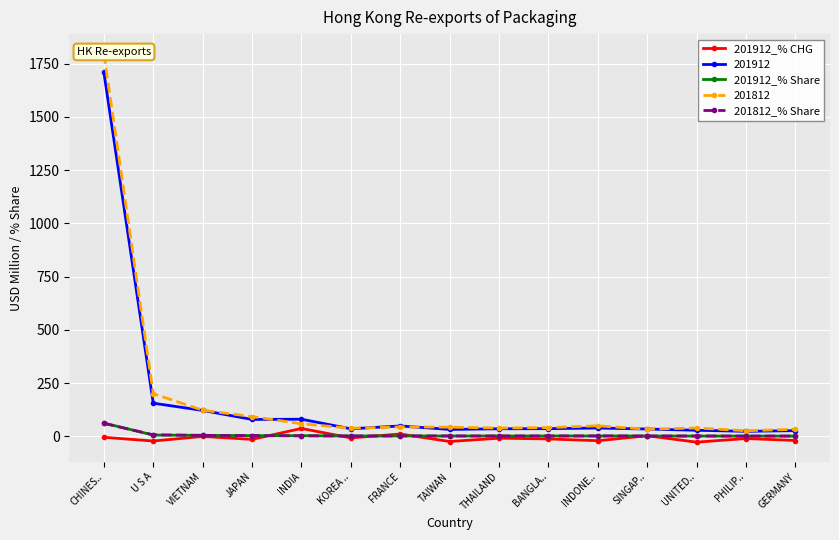

Where is the first local maximum for 201912_% CHG?

VIETNAM